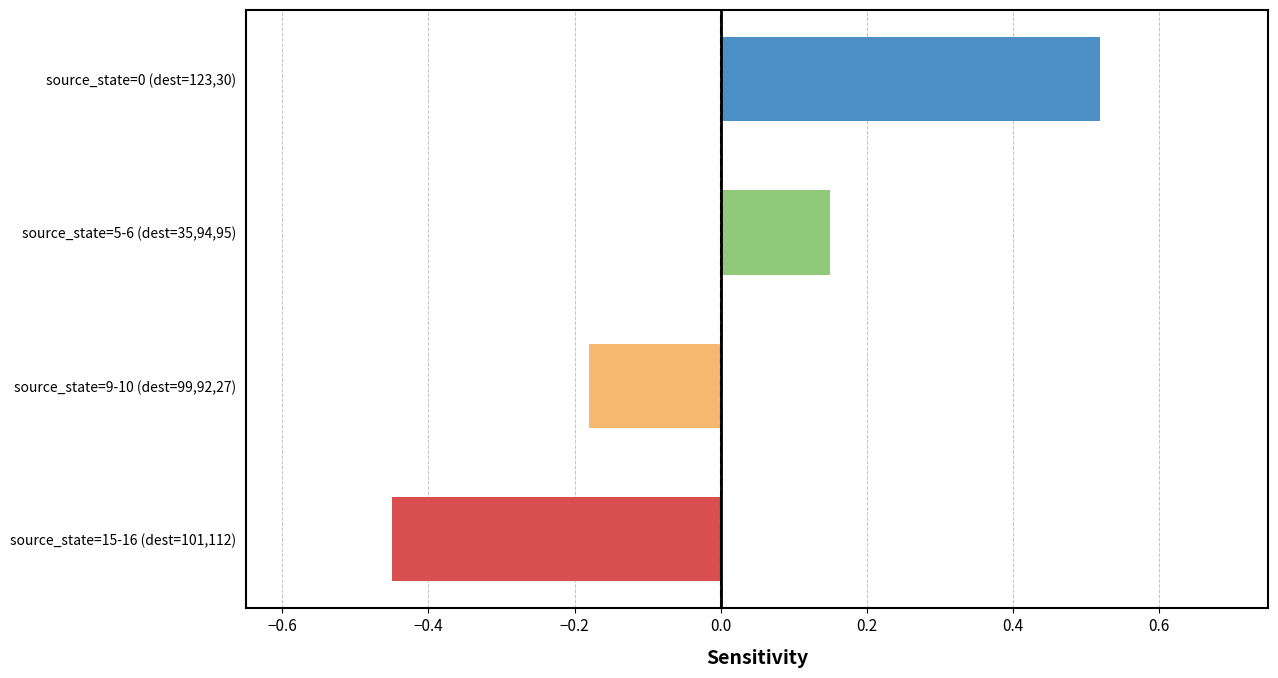

The value at 80 is 1. True or false?

False